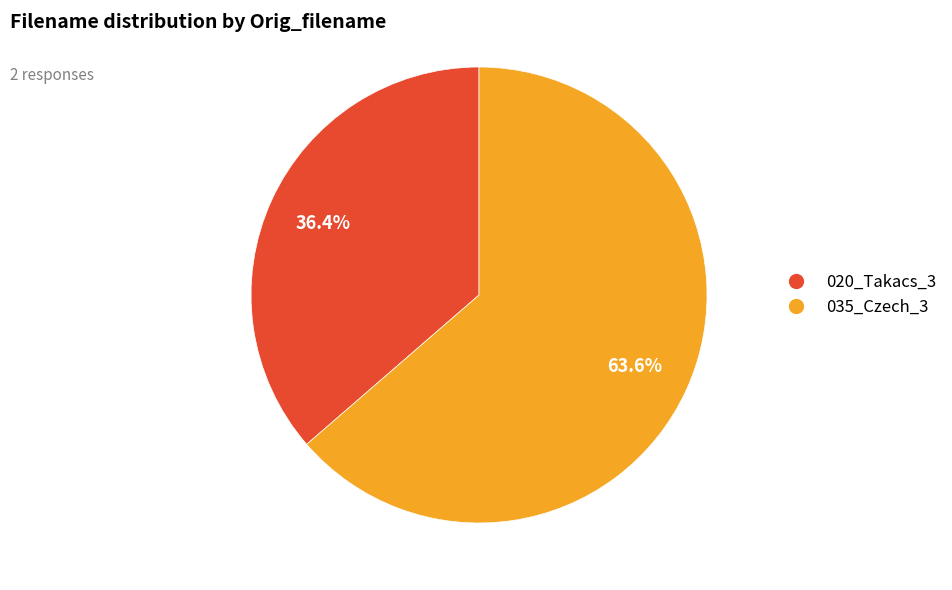

What is the ratio of the value at 020_Takacs_3 to the value at 035_Czech_3?

0.6